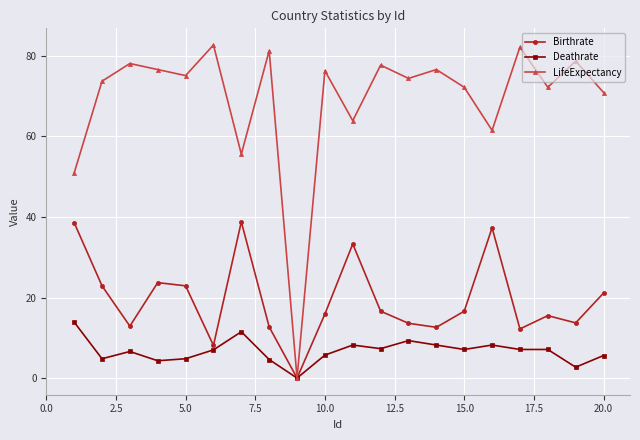

What is the greatest value displayed?

82.7